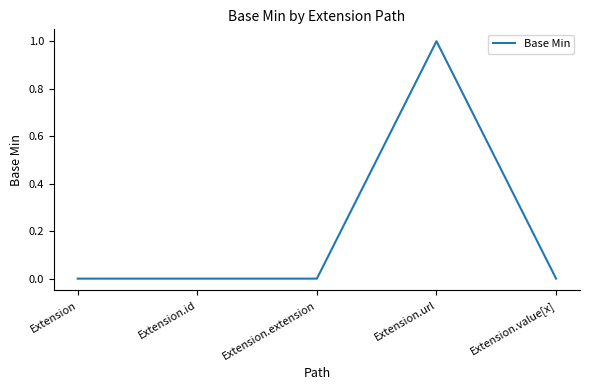

What position from the left is Extension.url?

4